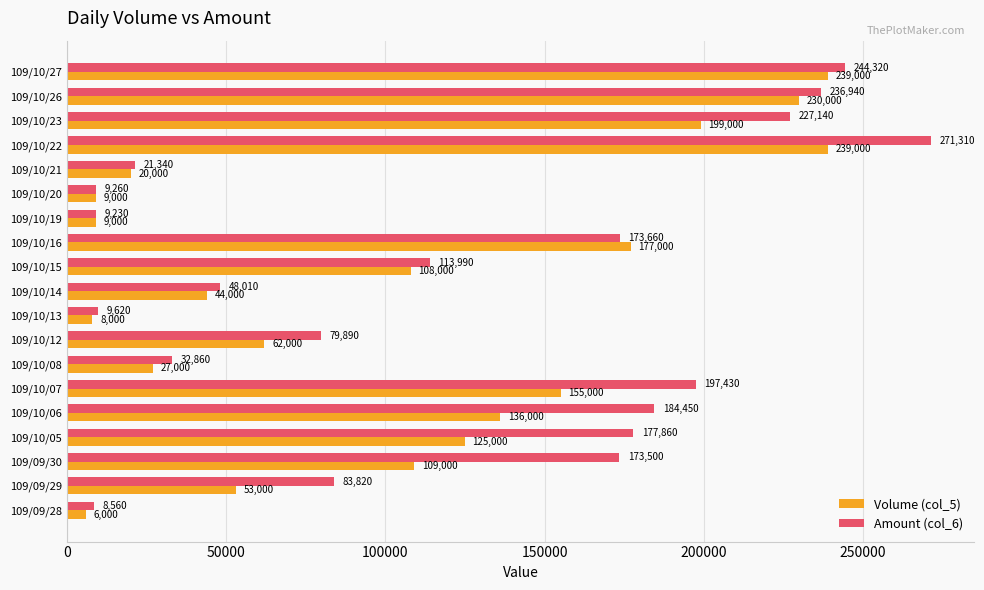

The Amount (col_6) series shows 236940 at 109/10/26. True or false?

True